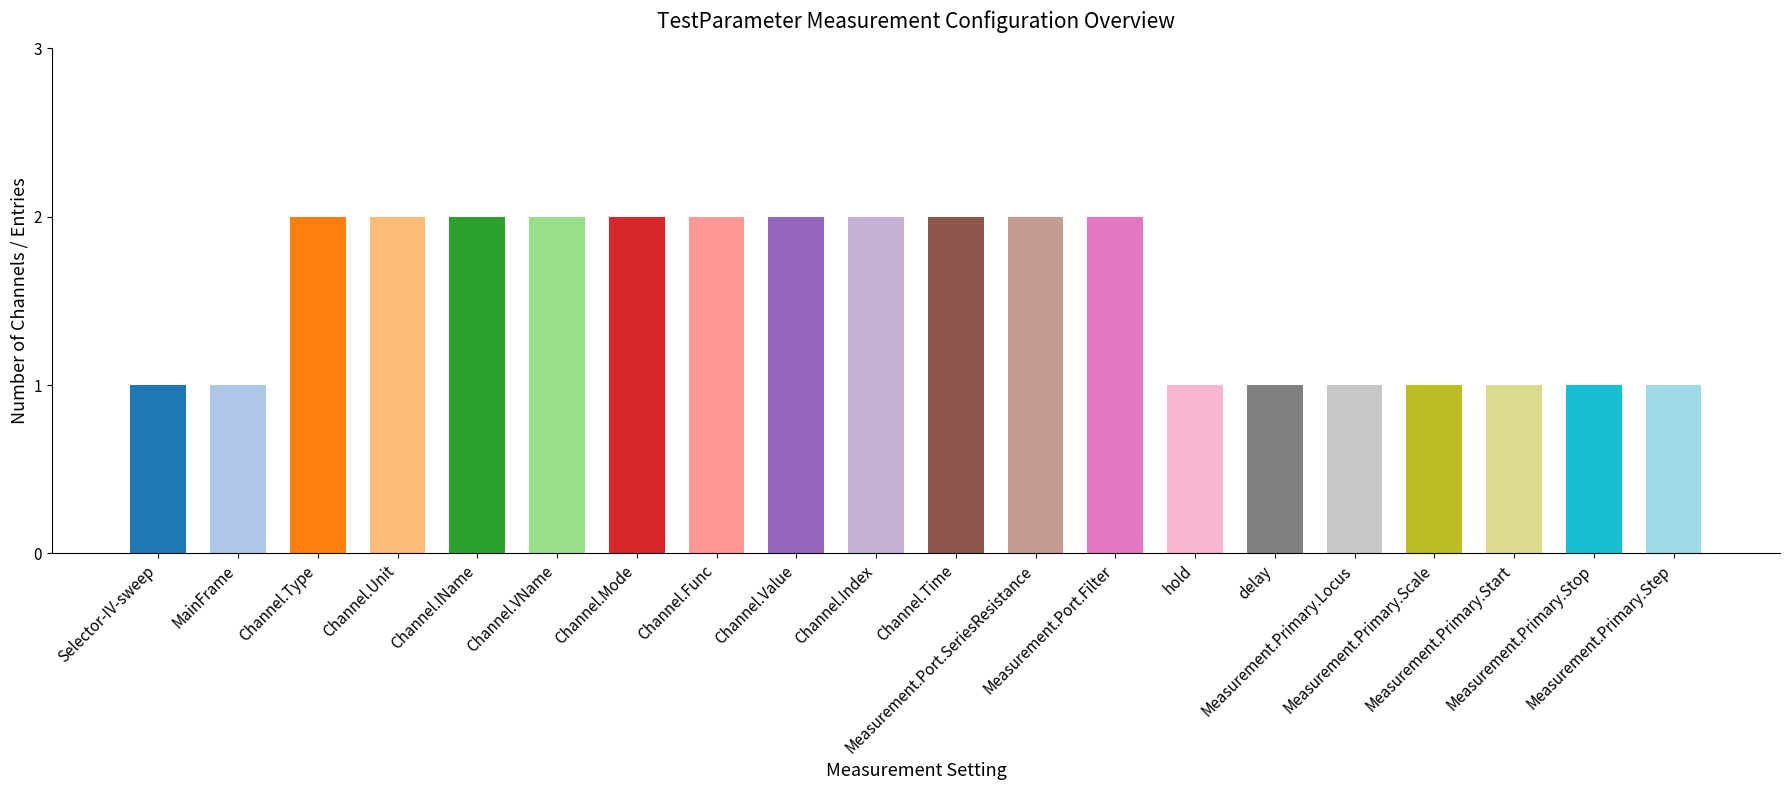

Approximately how many times larger is the value at Measurement.Port.SeriesResistance compared to Measurement.Port.Filter?

1.0